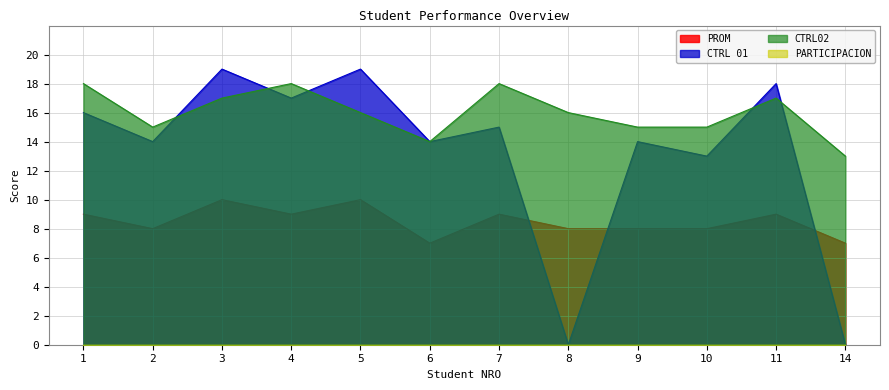

Where is the first local minimum for CTRL 01?

2